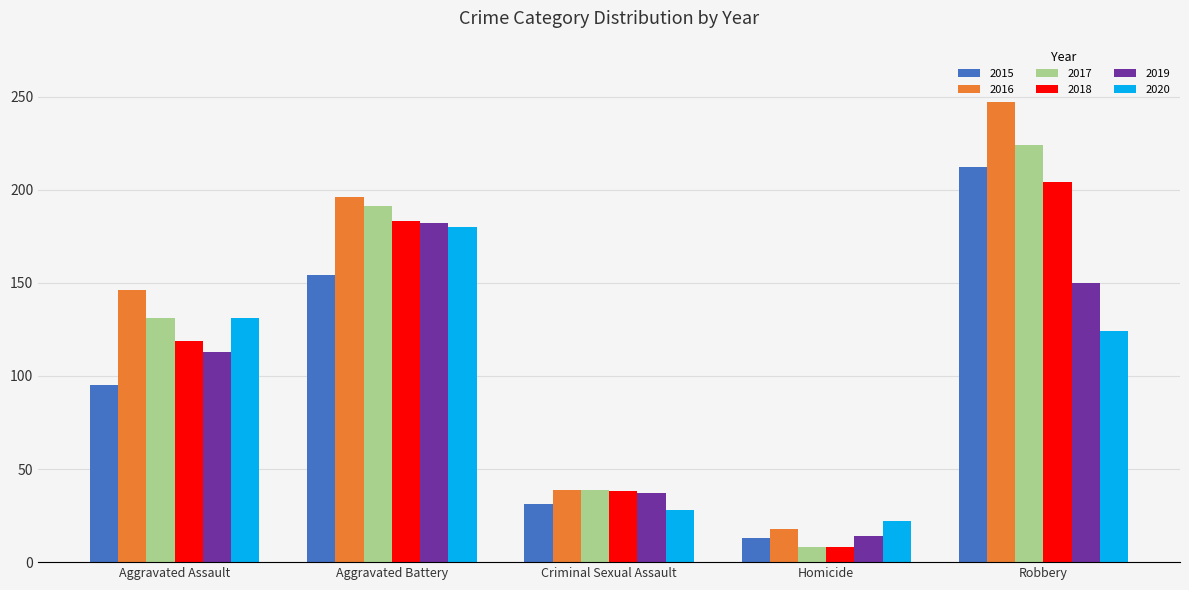

At which label does 2017 reach its peak?

Robbery